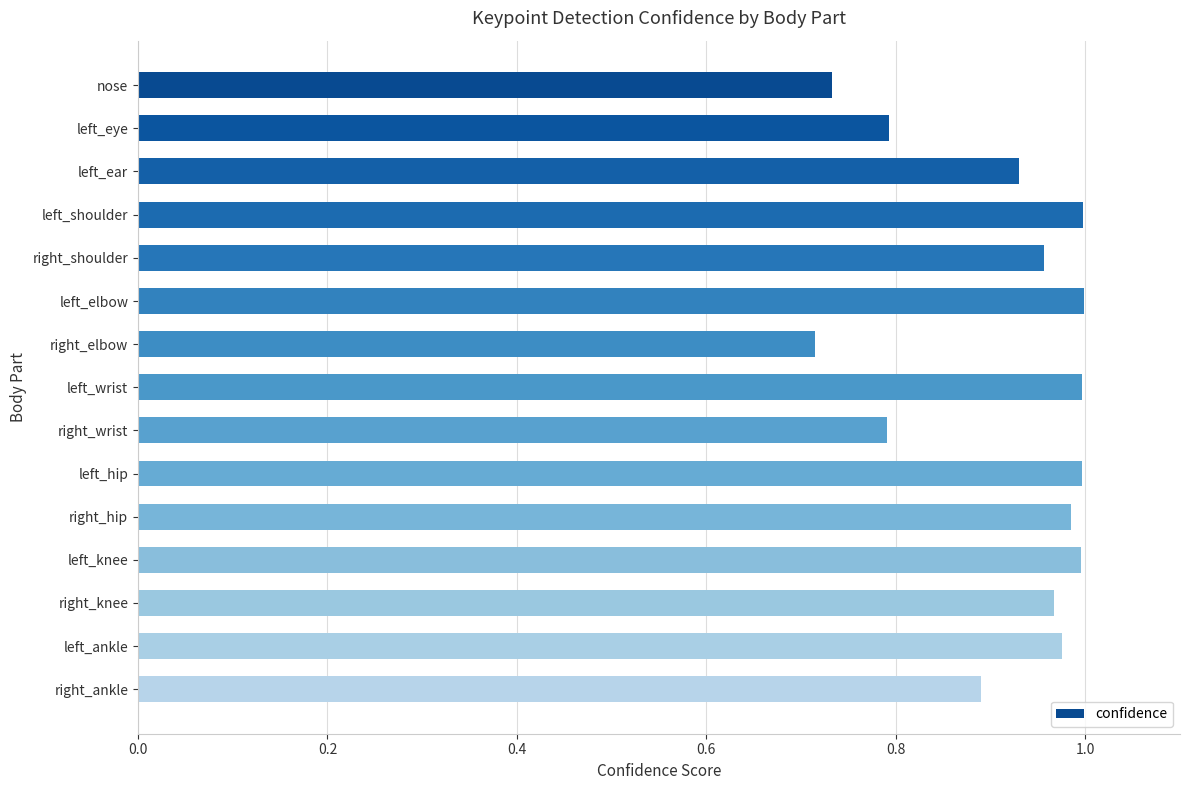

Are the bars grouped side by side (vs. stacked)?

No